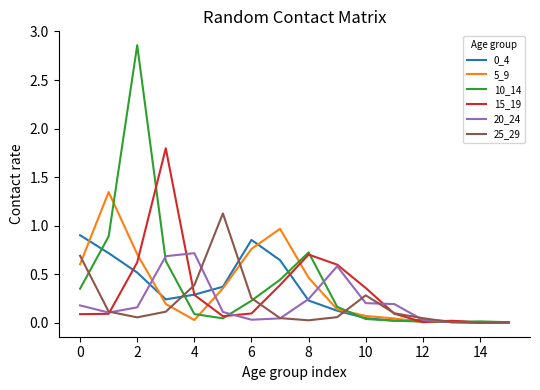

Is this an area chart (filled region under the line)?

No